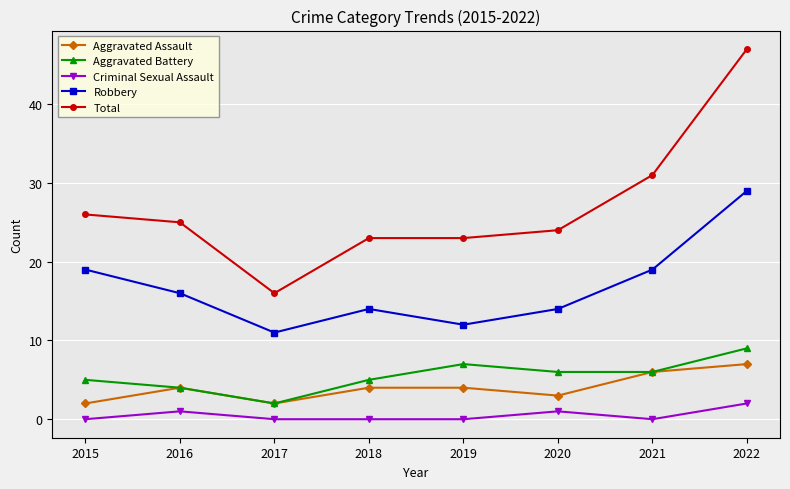

How many Aggravated Assault values are between 3 and 6?

5